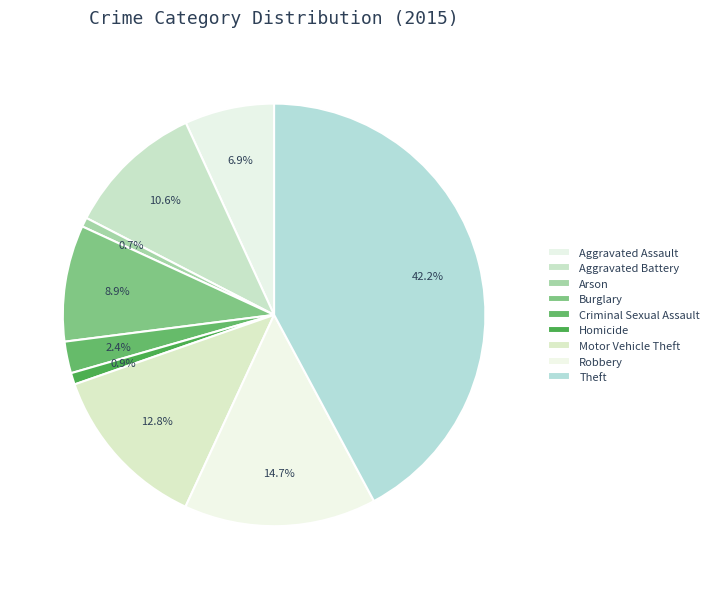

To the nearest percent, what portion does Arson represent?

1%